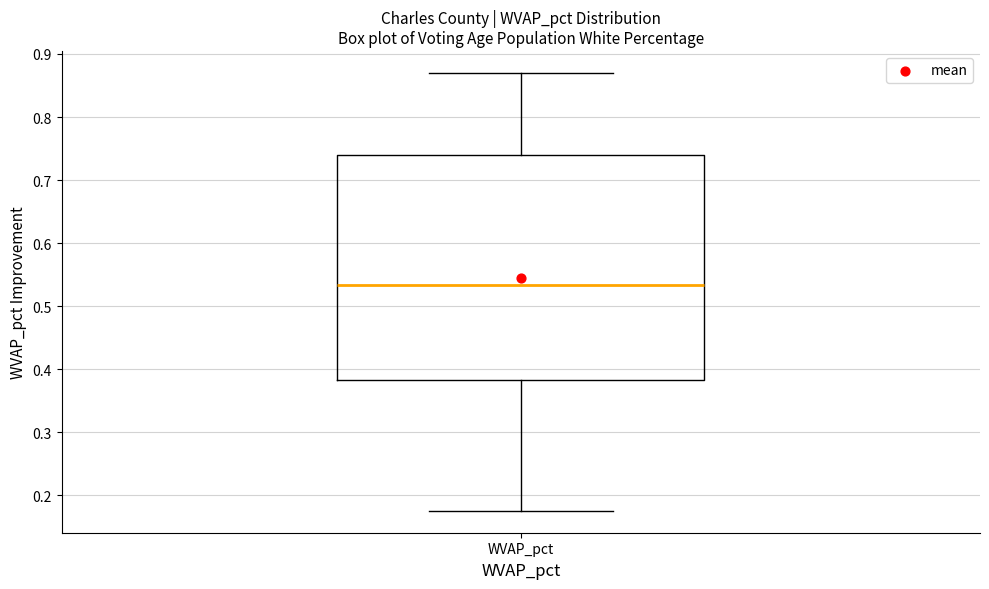

Where does the median line of the box for WVAP_pct sit on the y-axis? The values are not printed on the chart, so give them approximately, as read against the axis.

0.53